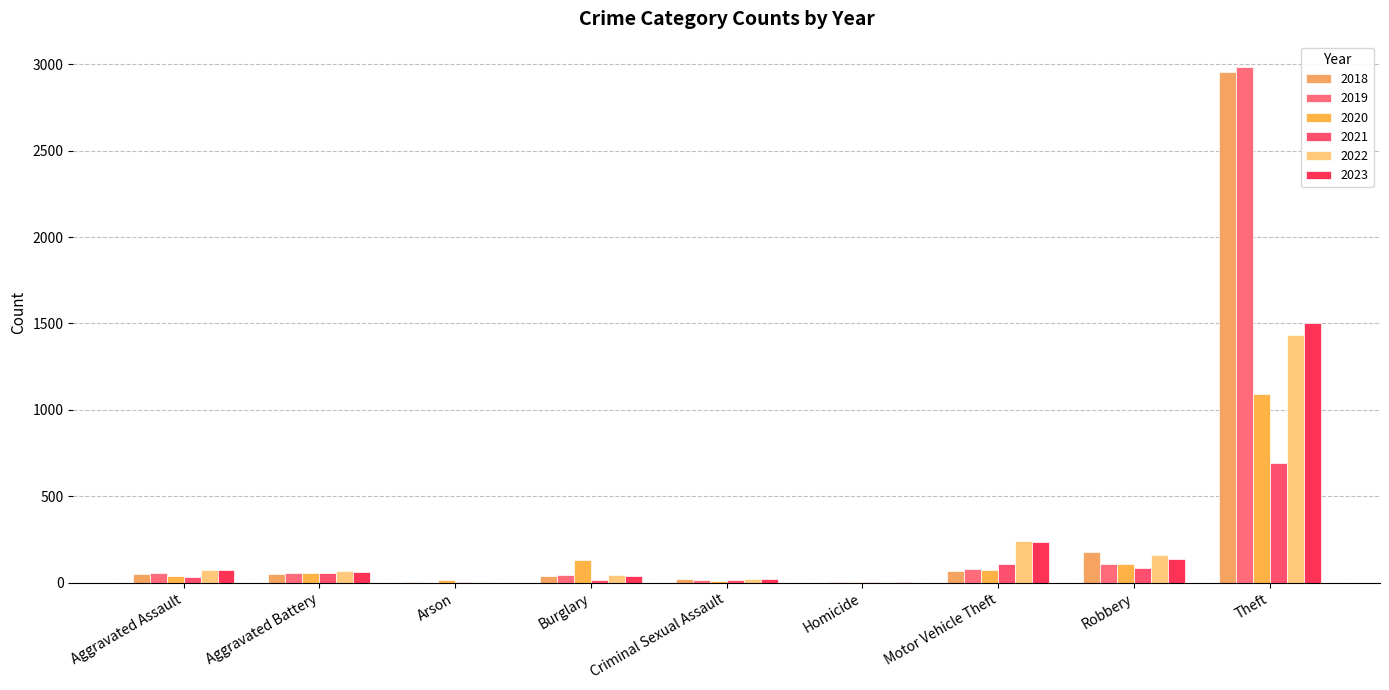

Count the number of categories in the chart.

9